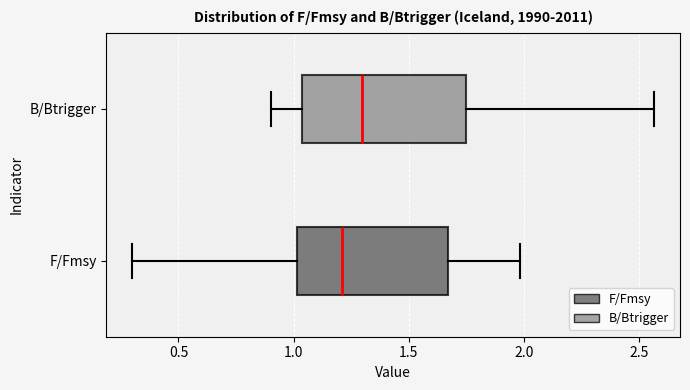

Reading bottom to top, read every box against the x-axis: the position of its median line, the range the box covers, and the ends of its whiskers. The values are not printed on the chart, so give them approximately, as read against the axis.

F/Fmsy: median 1.20, box 1.00 to 1.65, whiskers 0.30 to 2.00
B/Btrigger: median 1.30, box 1.05 to 1.75, whiskers 0.90 to 2.55